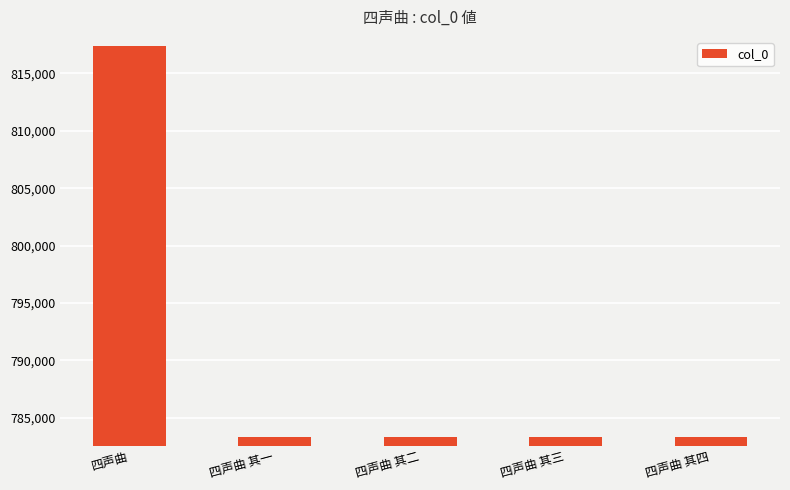

The value at 四声曲 其二 is 783352. True or false?

True